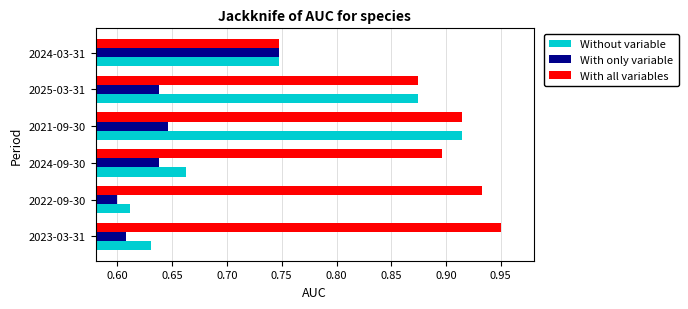

At which label does Without variable reach its peak?

2021-09-30